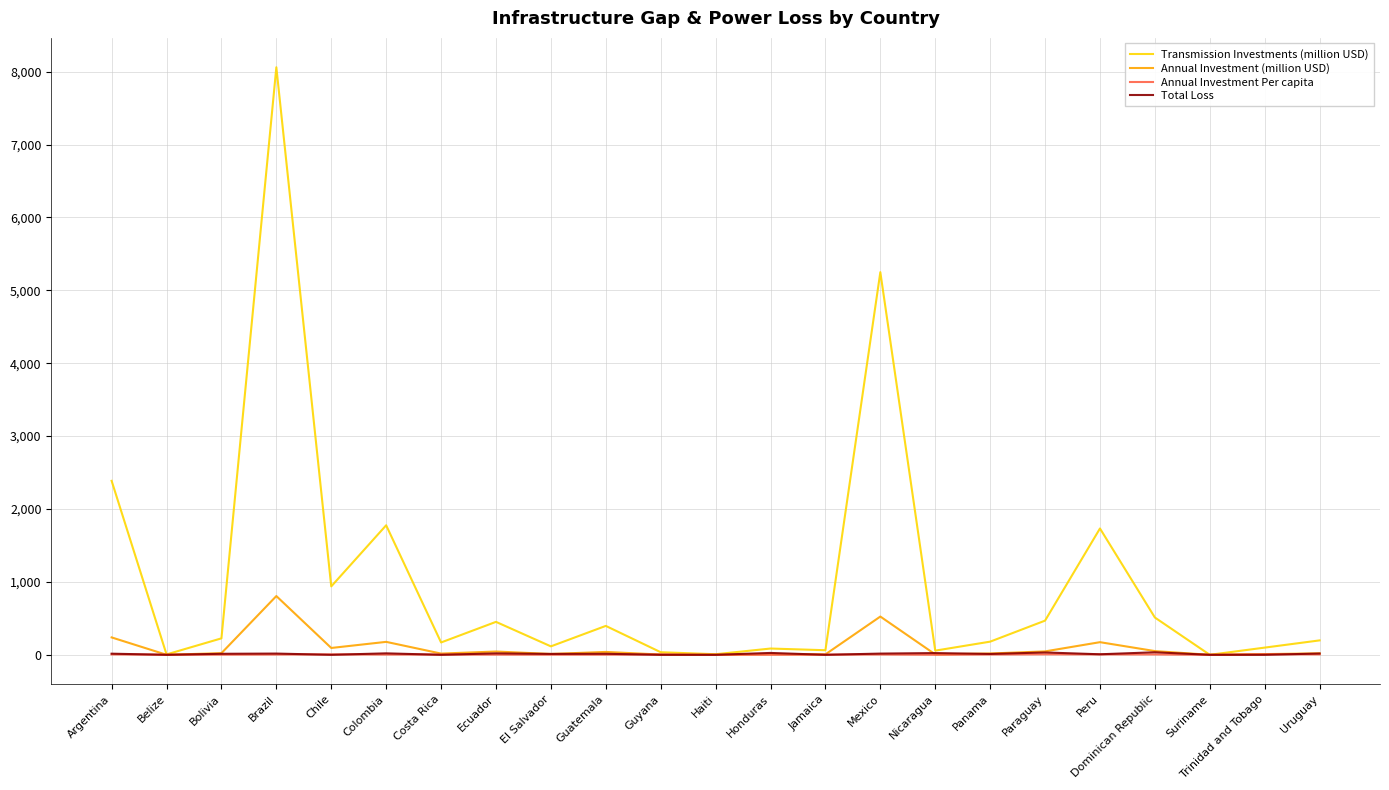

What value does the Total Loss series have at Bolivia?

14.0